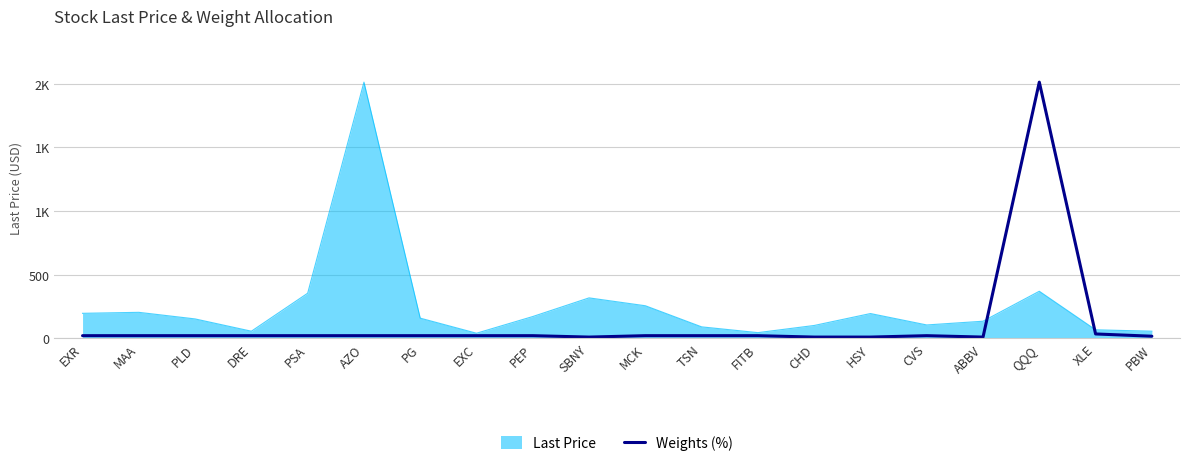

Which category has the highest value across all series?

QQQ